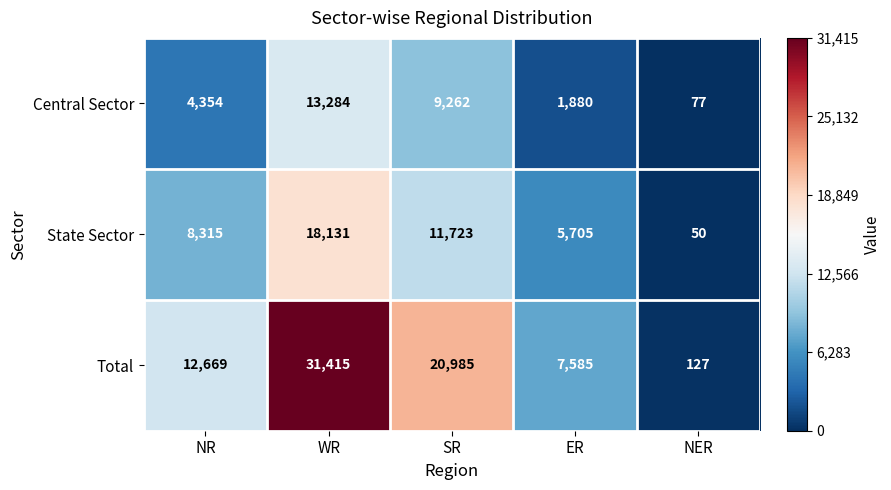

Reading left to right, what are all the values shown in this chart?

Central Sector: NR=4354	WR=13284	SR=9262	ER=1880	NER=77
State Sector: NR=8315	WR=18131	SR=11723	ER=5705	NER=50
Total: NR=12669	WR=31415	SR=20985	ER=7585	NER=127